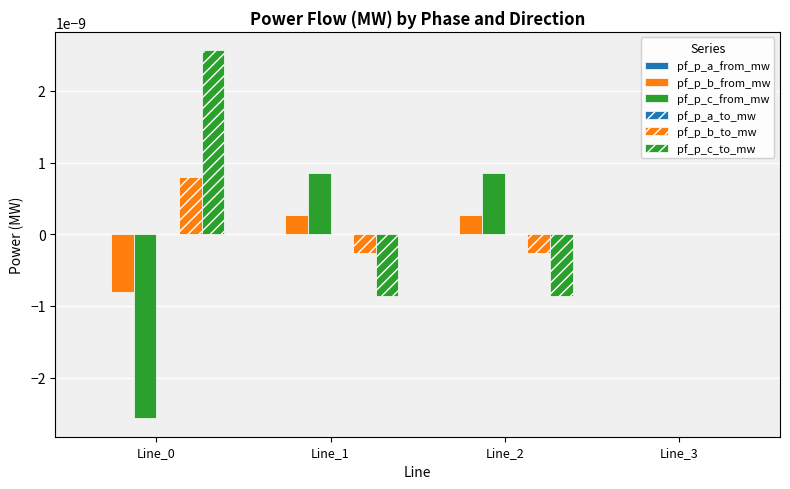

Rank the series at Line_2 from lowest to highest value.

pf_p_c_to_mw, pf_p_b_to_mw, pf_p_a_from_mw, pf_p_a_to_mw, pf_p_b_from_mw, pf_p_c_from_mw